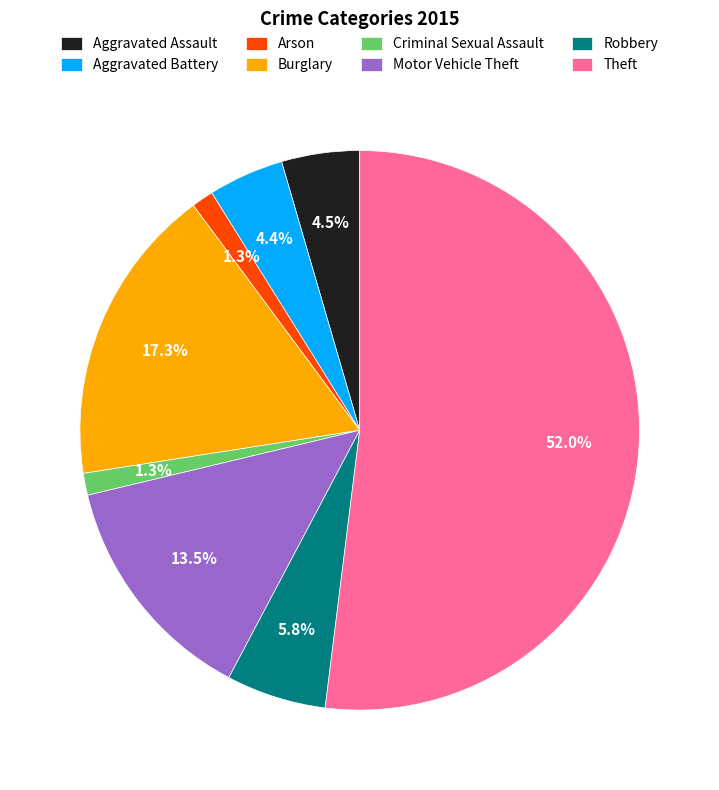

Which slice represents more than half of the pie?

Theft